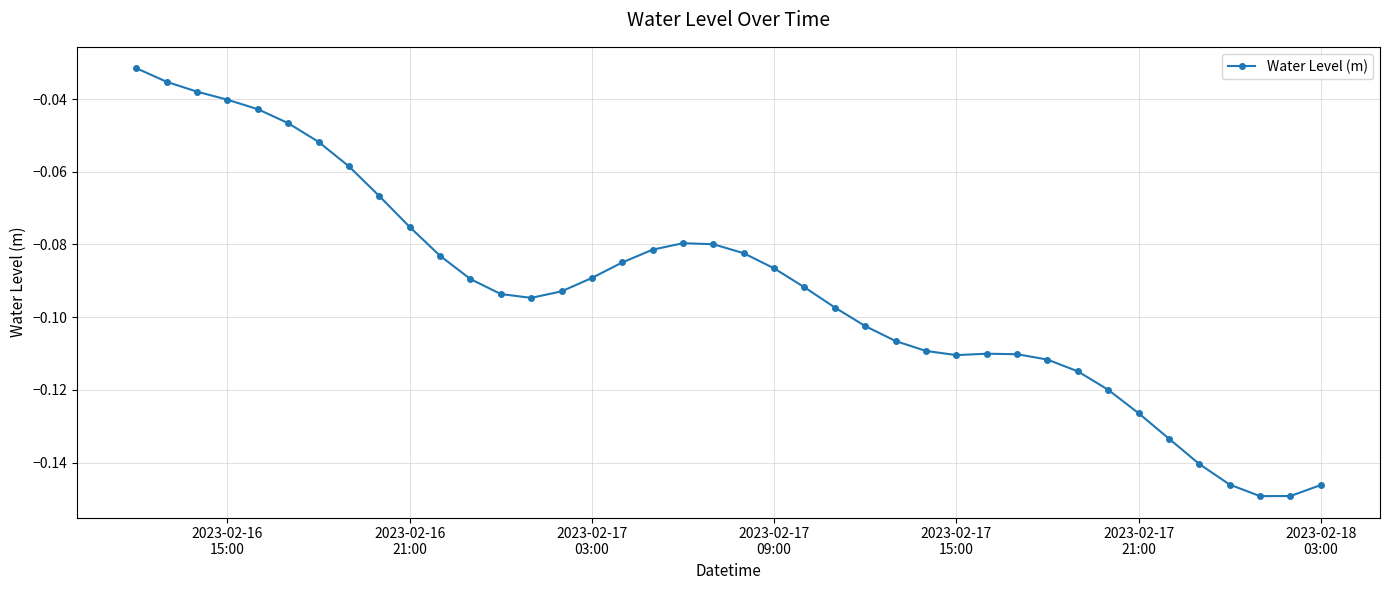

Is this an area chart (filled region under the line)?

No